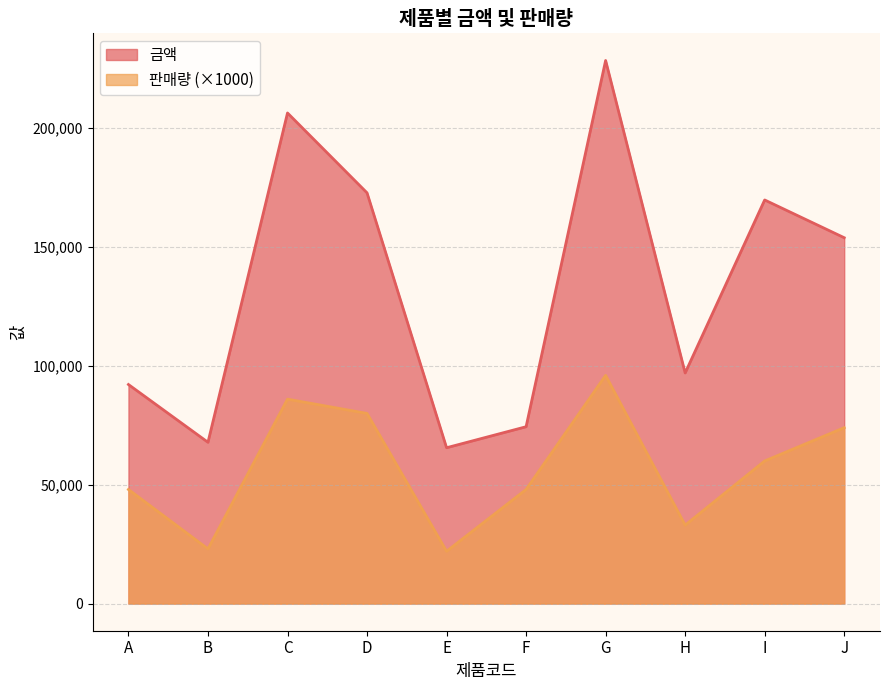

True or false: 판매량 and 금액 cross at least once.

False